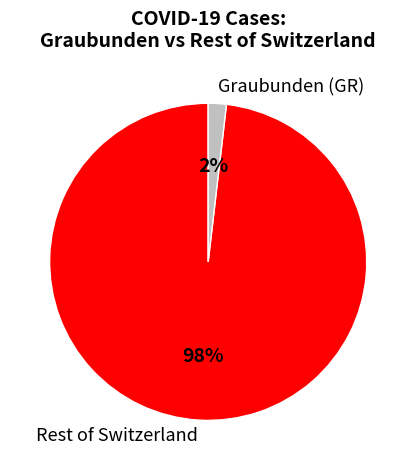

Which slice represents more than half of the pie?

Rest of Switzerland